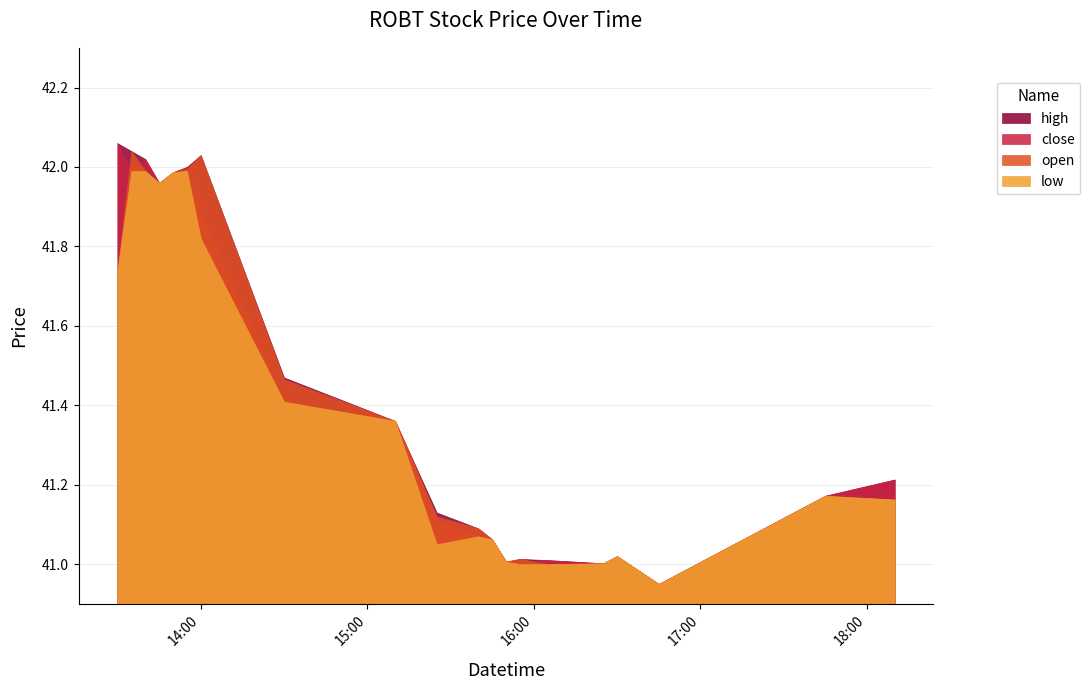

What is the difference between the maximum and second lowest values in the close series?

1.1